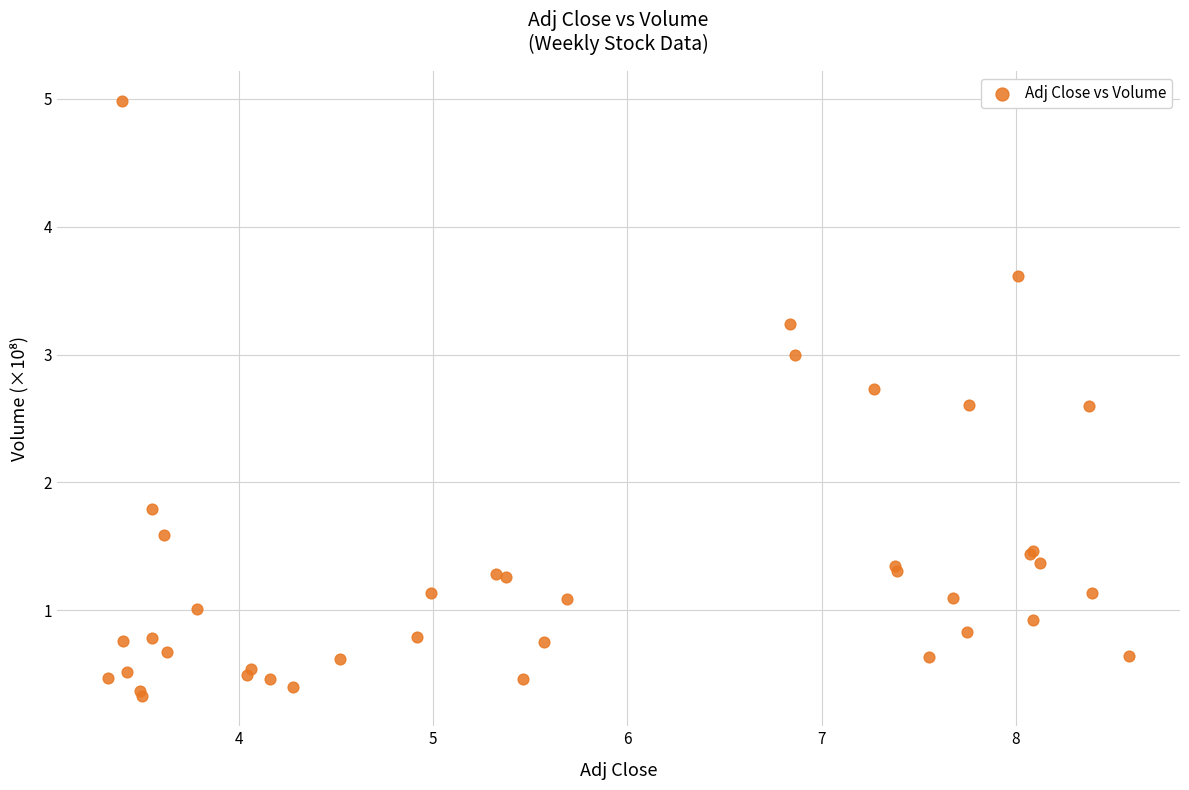

What Y value in the scatter plot is closest to 2?

1.8